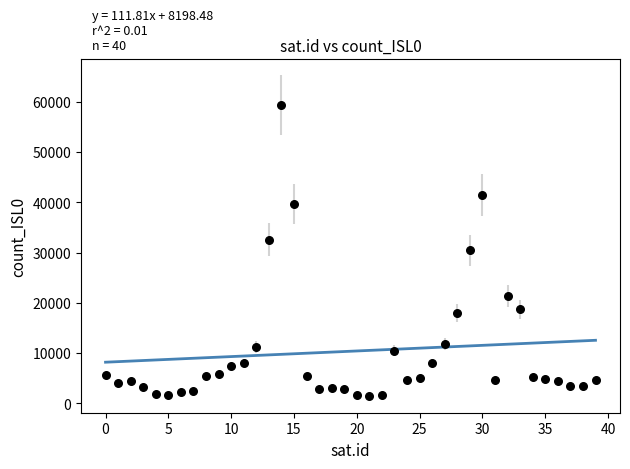

What is the range of Y values (max minus min)?

57825